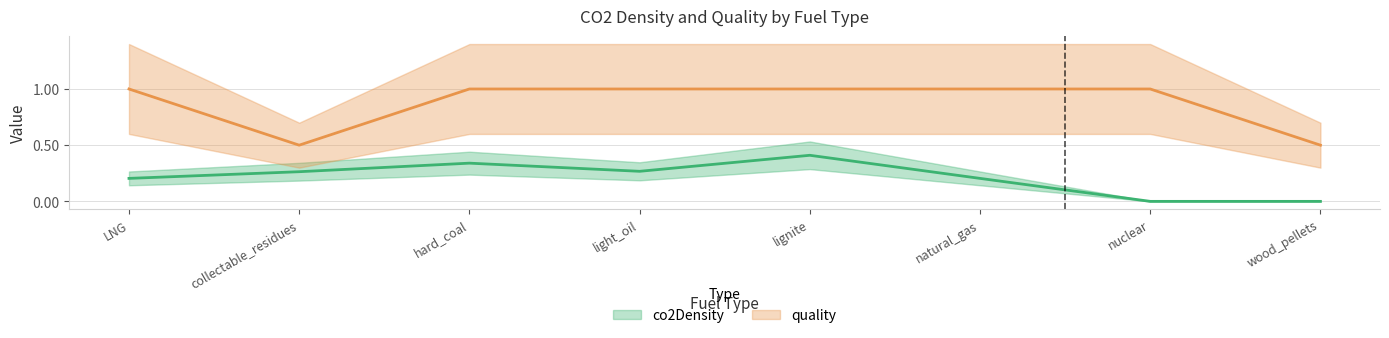

How many data points does each series have?

8